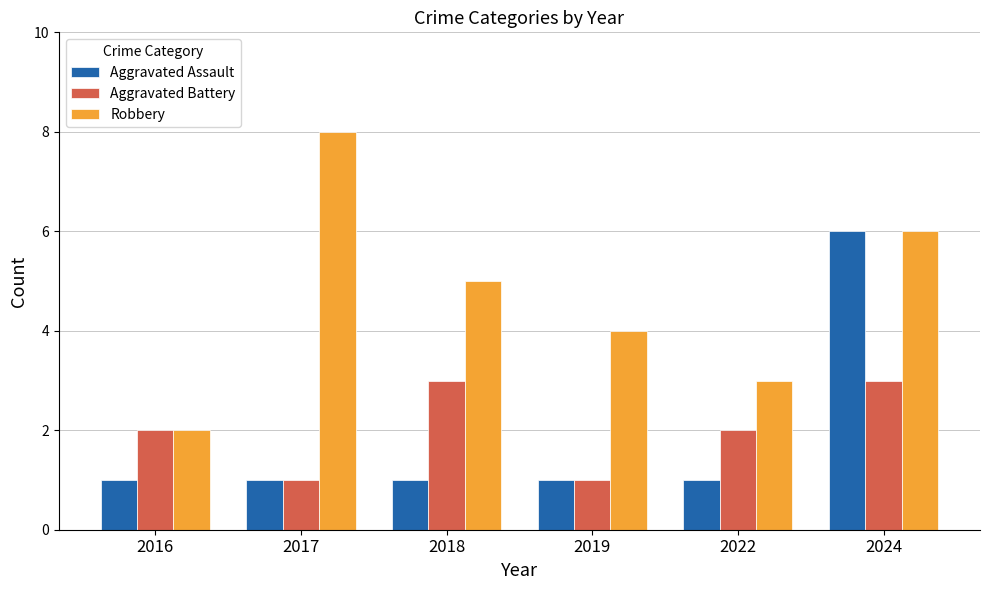

Reading left to right, what are all the values shown in this chart?

Aggravated Assault: 1	1	1	1	1	6
Aggravated Battery: 2	1	3	1	2	3
Robbery: 2	8	5	4	3	6